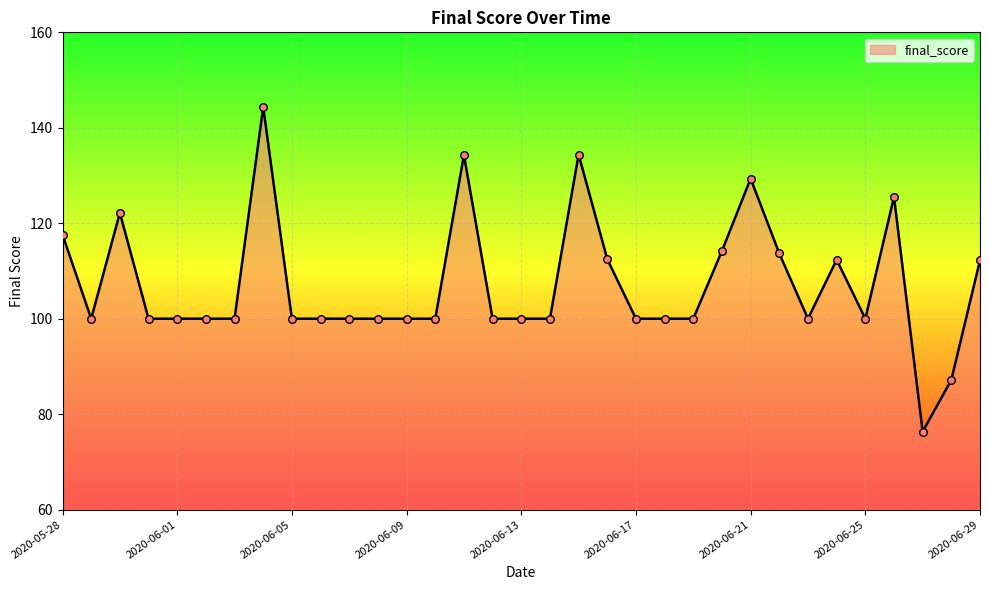

What is the smallest value displayed?

76.3